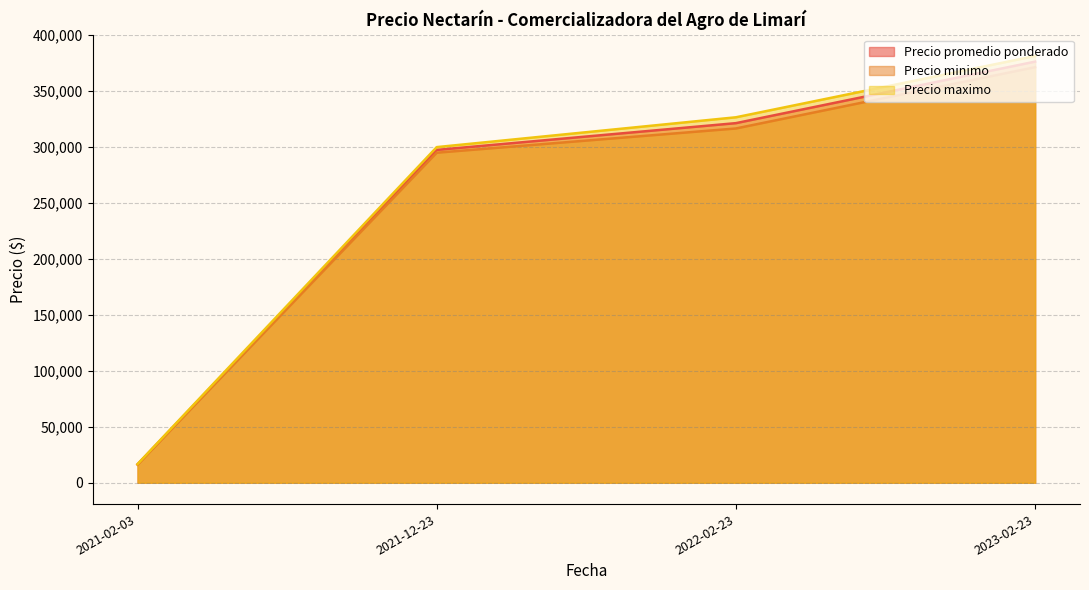

Rank the series by their maximum value, from highest to lowest.

Precio maximo, Precio promedio ponderado, Precio minimo